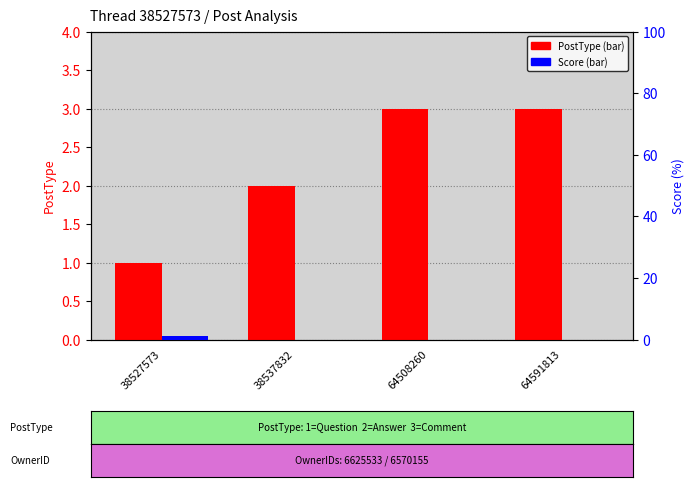

True or false: PostType has a value of 1 at 38537832.

False